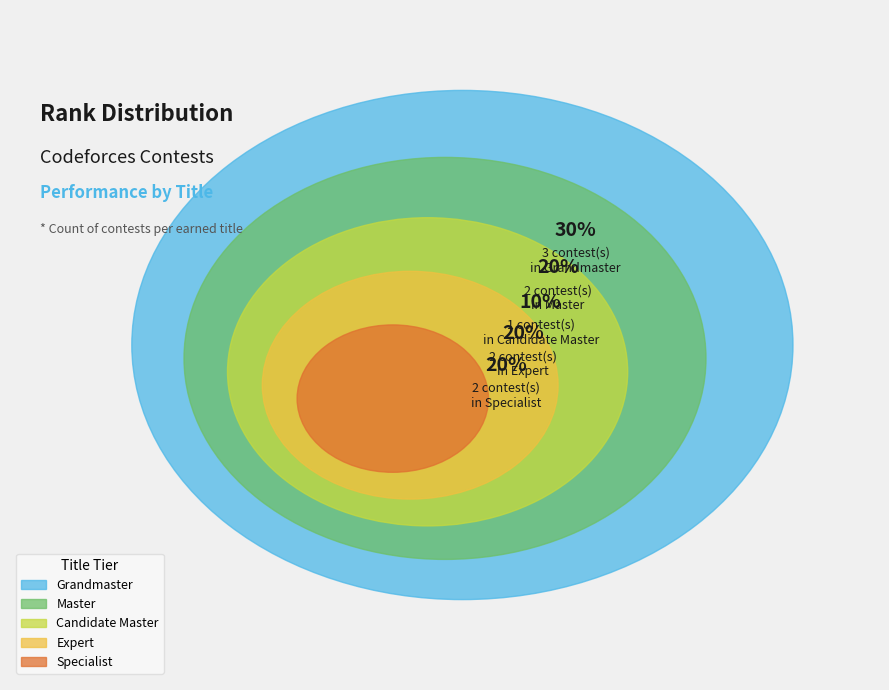

Is it true that Contest 9 is 14% of the pie?

False